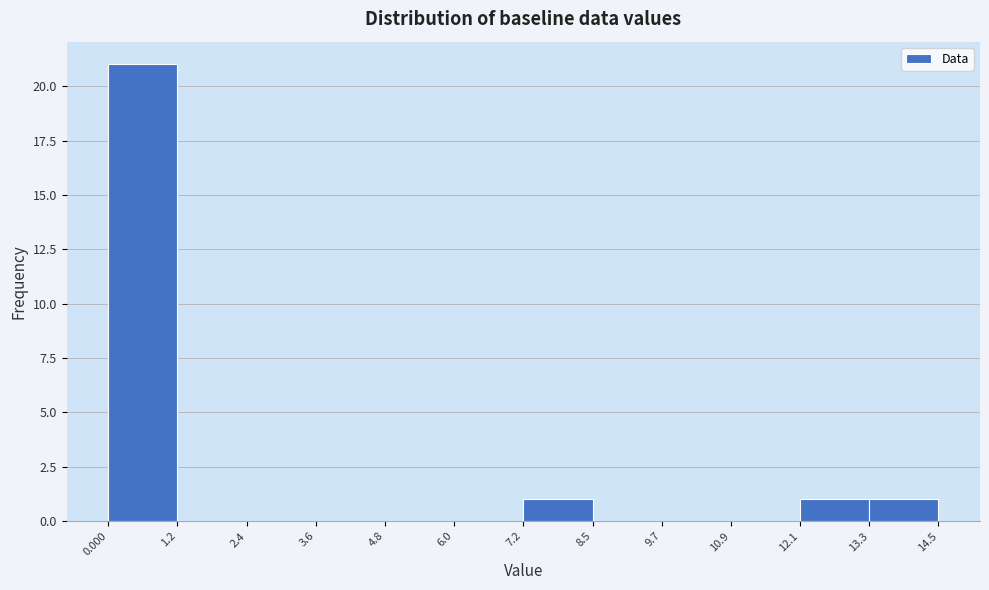

Over which range of the x-axis is the bar tallest?

0.000 to 1.2